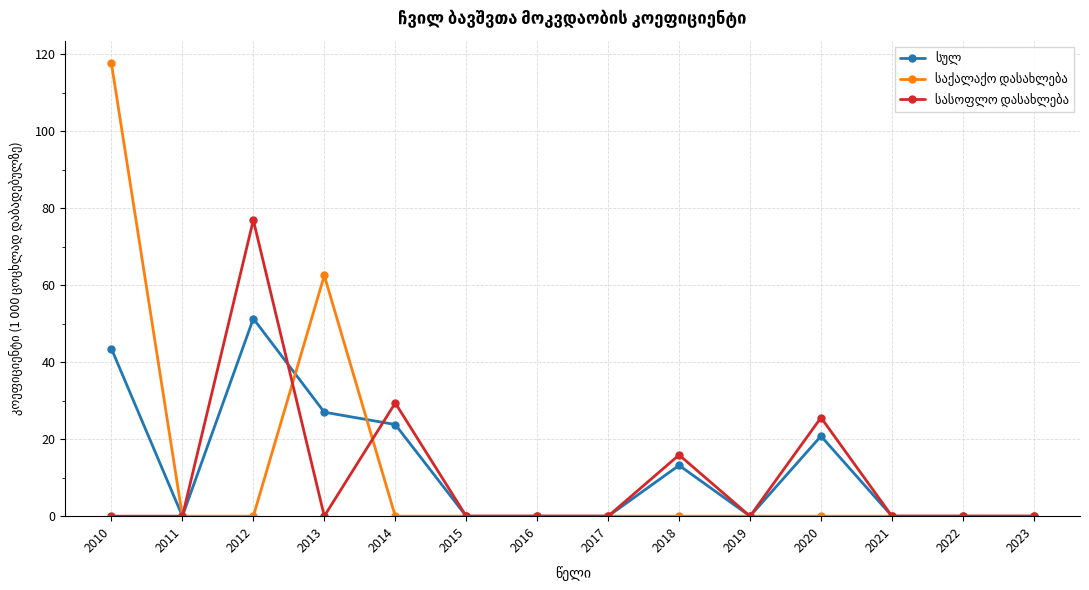

At how many categories does at least one series exceed 41?

3